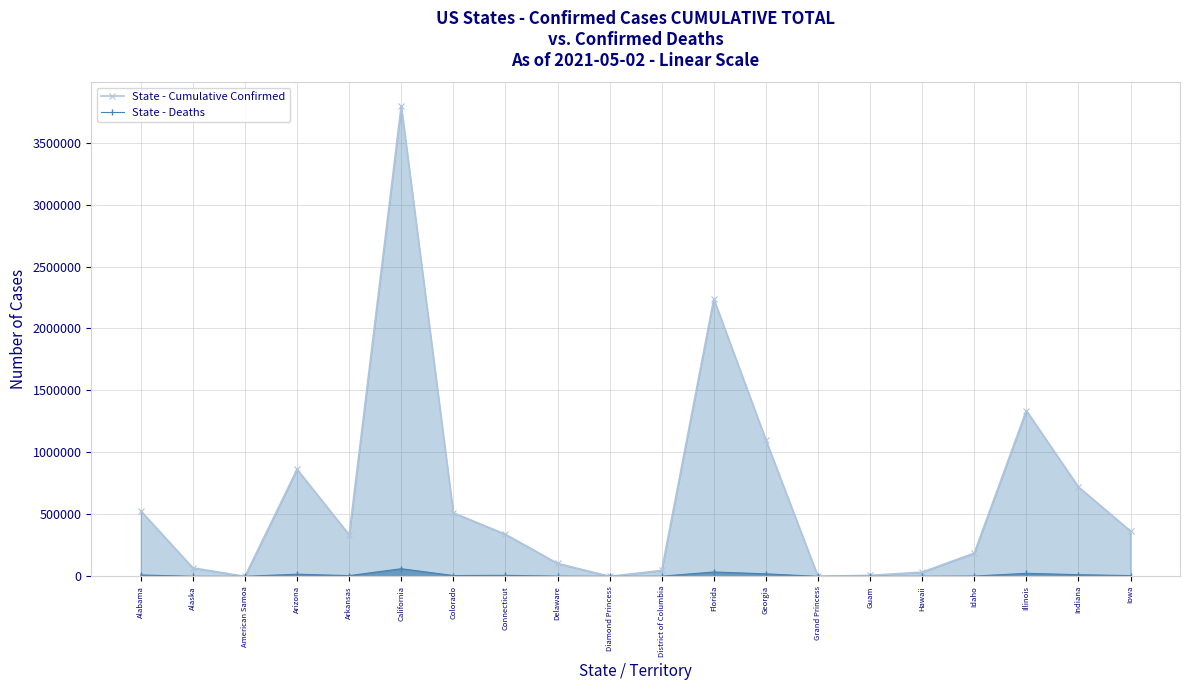

What is the sum of all State - Deaths values?

214756